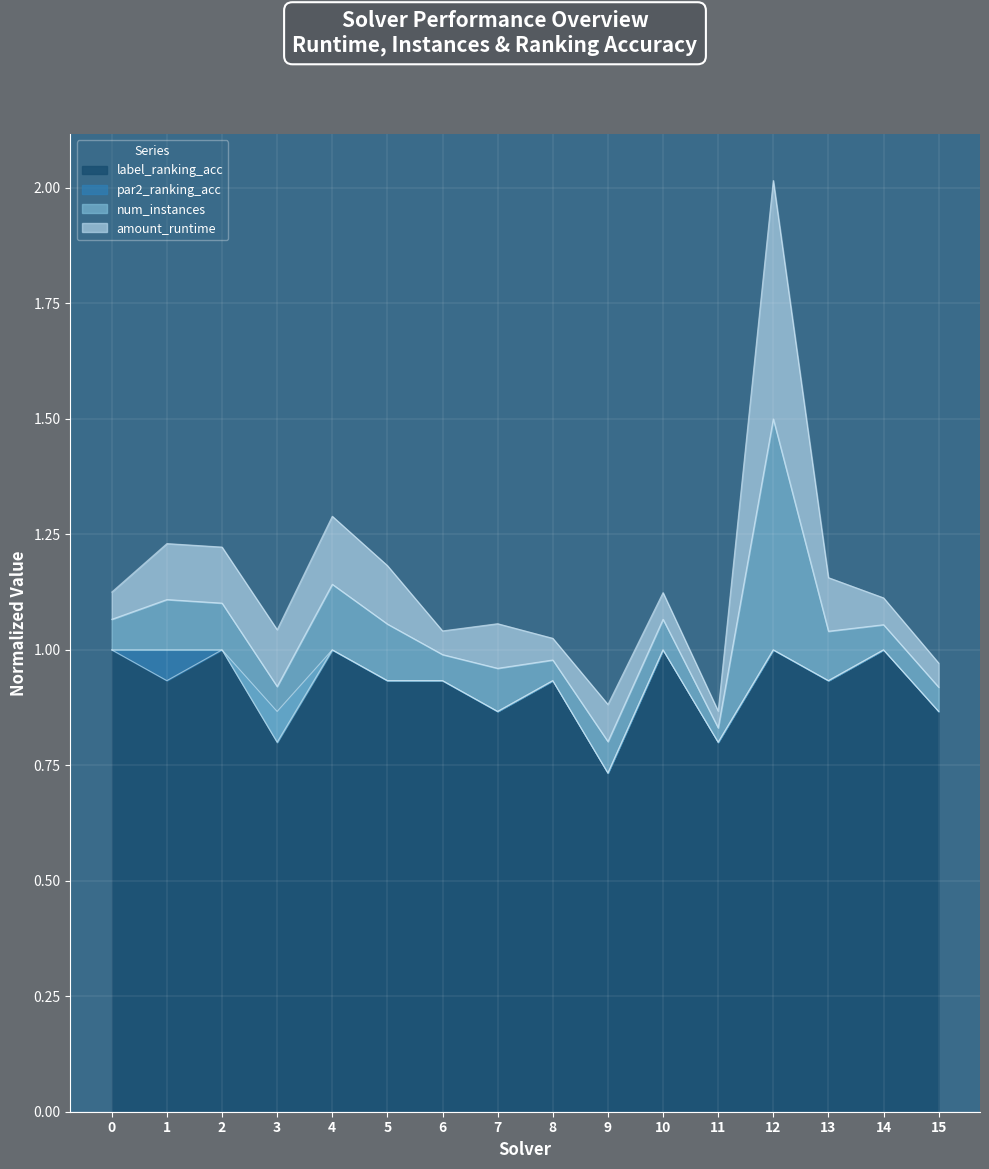

The value of label_ranking_acc at 4 is 0.3. True or false?

False